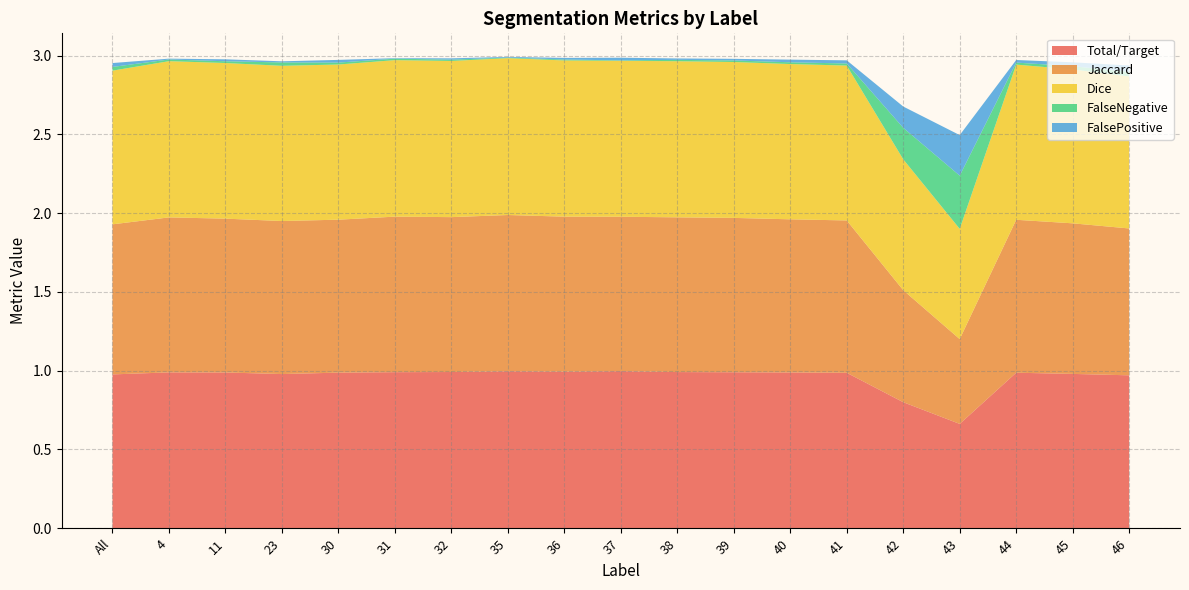

Reading left to right, transcribe all the data shown in this chart.

Total/Target: All=1.0	4=1.0	11=1.0	23=1.0	30=1.0	31=1.0	32=1.0	35=1.0	36=1.0	37=1.0	38=1.0	39=1.0	40=1.0	41=1.0	42=0.8	43=0.7	44=1.0	45=1.0	46=1.0
Jaccard: All=1.0	4=1.0	11=1.0	23=1.0	30=1.0	31=1.0	32=1.0	35=1.0	36=1.0	37=1.0	38=1.0	39=1.0	40=1.0	41=1.0	42=0.7	43=0.5	44=1.0	45=1.0	46=0.9
Dice: All=1.0	4=1.0	11=1.0	23=1.0	30=1.0	31=1.0	32=1.0	35=1.0	36=1.0	37=1.0	38=1.0	39=1.0	40=1.0	41=1.0	42=0.8	43=0.7	44=1.0	45=1.0	46=1.0
FalseNegative: All=0.0	4=0.0	11=0.0	23=0.0	30=0.0	31=0.0	32=0.0	35=0.0	36=0.0	37=0.0	38=0.0	39=0.0	40=0.0	41=0.0	42=0.2	43=0.3	44=0.0	45=0.0	46=0.0
FalsePositive: All=0.0	4=0.0	11=0.0	23=0.0	30=0.0	31=0.0	32=0.0	35=0.0	36=0.0	37=0.0	38=0.0	39=0.0	40=0.0	41=0.0	42=0.1	43=0.3	44=0.0	45=0.0	46=0.0